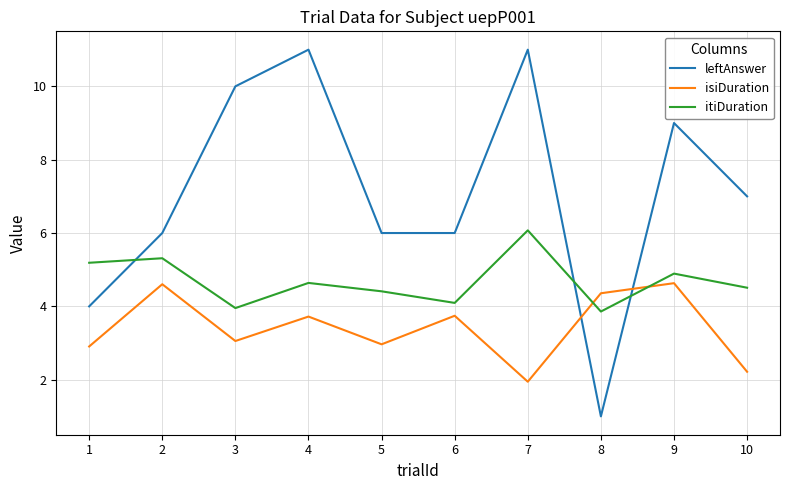

True or false: itiDuration and isiDuration cross at least once.

True